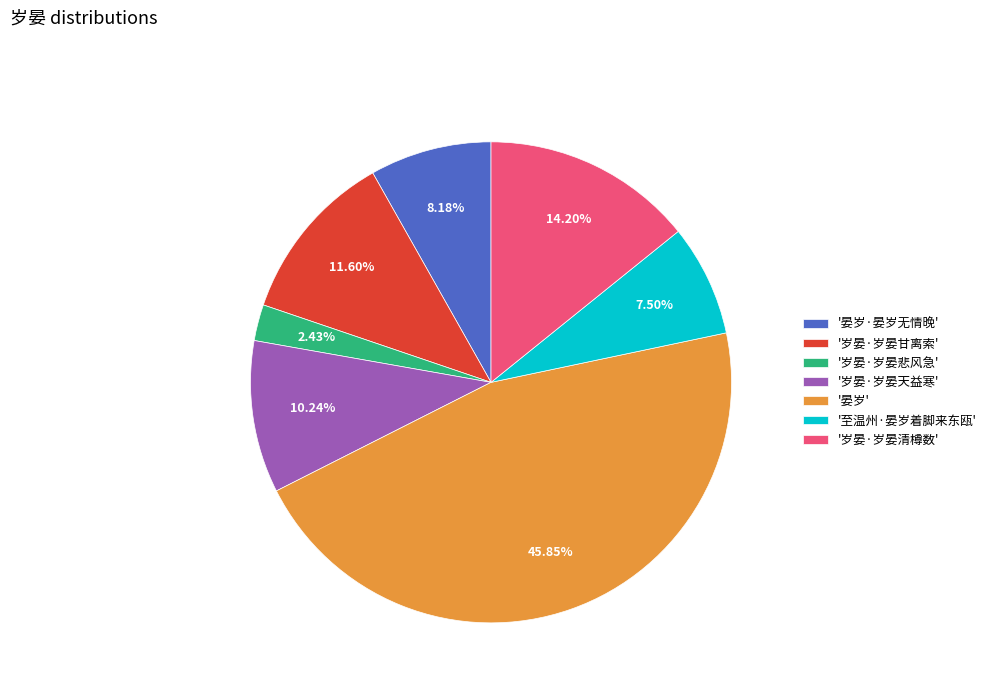

Which category has the biggest portion of the pie?

'晏岁'